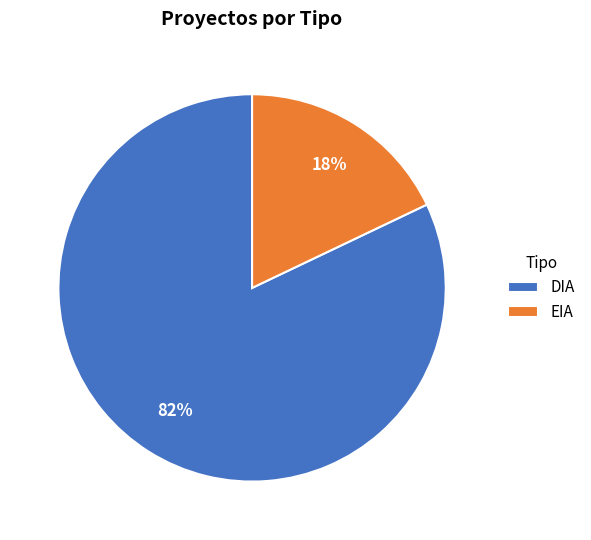

Combined, do DIA and EIA account for over 50%?

Yes